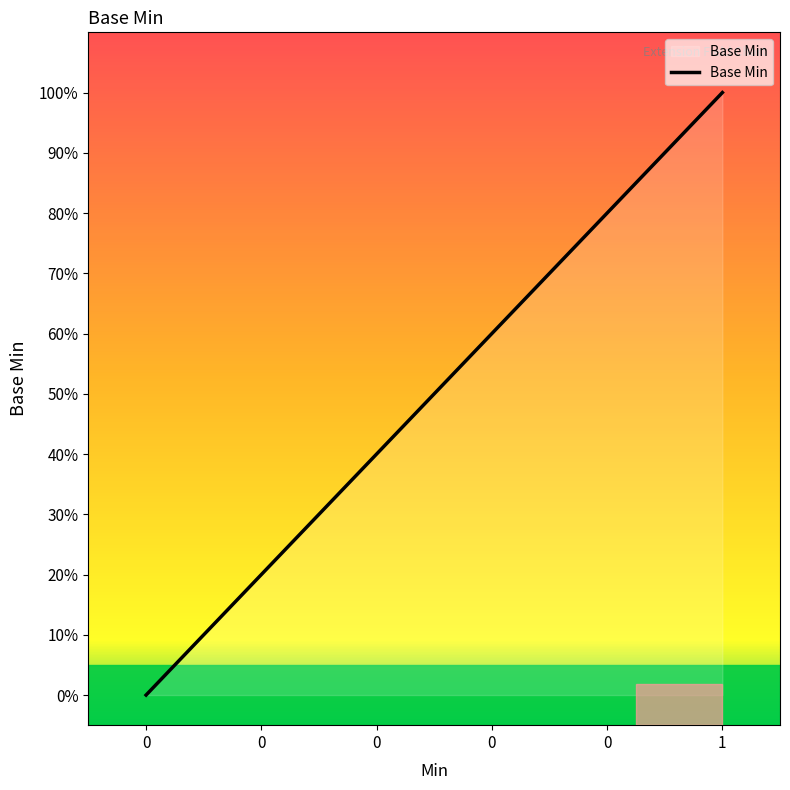

Is this an area chart (filled region under the line)?

Yes